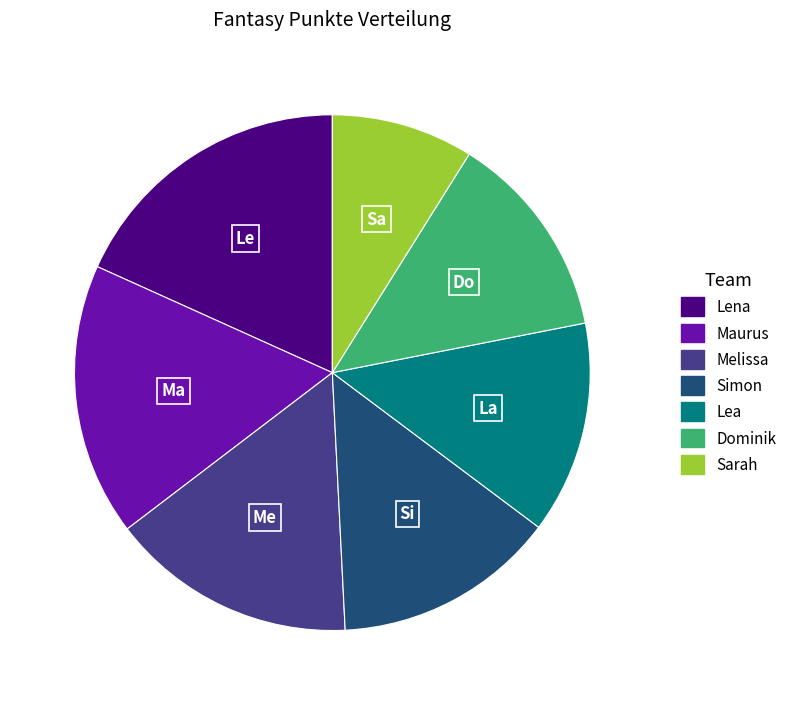

The Melissa slice represents 25% of the pie. True or false?

False